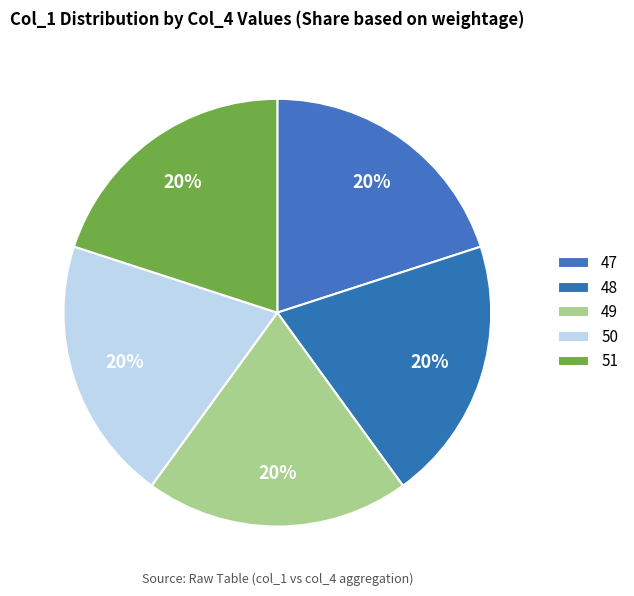

Which category has the smallest portion of the pie?

51